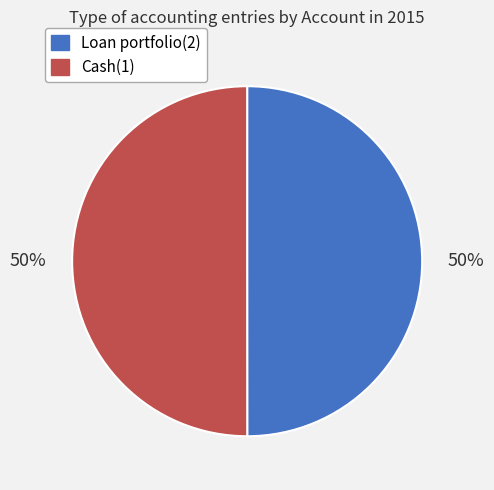

The Cash(1) slice represents 50% of the pie. True or false?

True